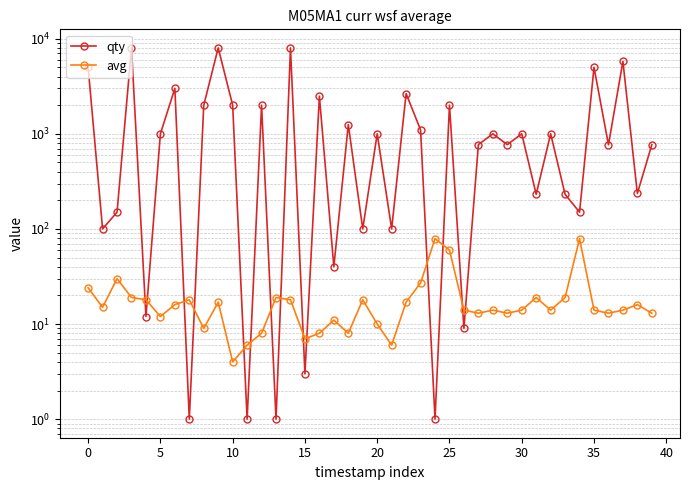

What is the label of the 24th point from the left?

23